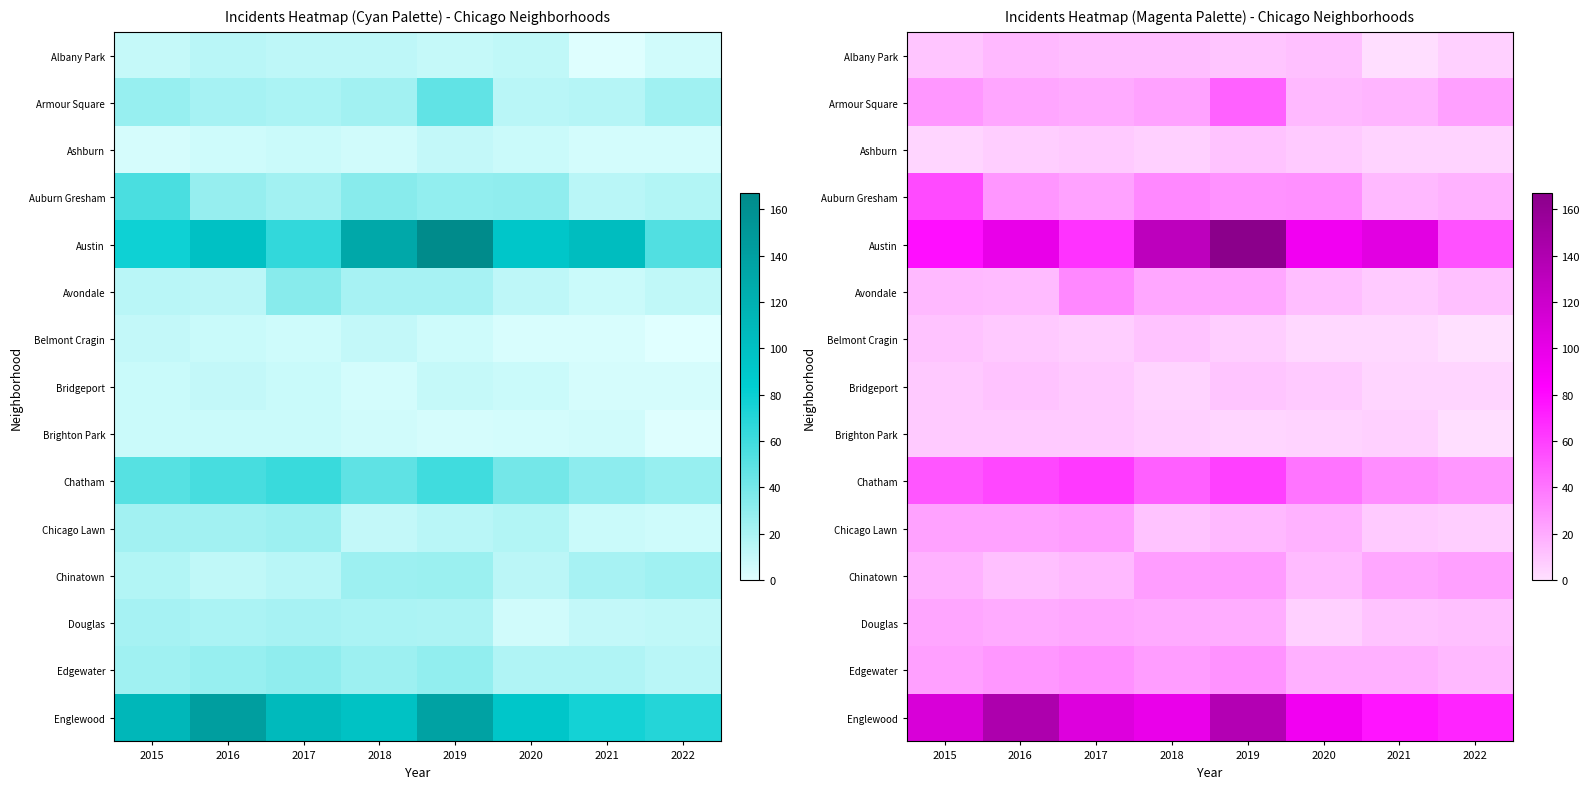

At which label is Chicago Lawn closest to 16?

2019